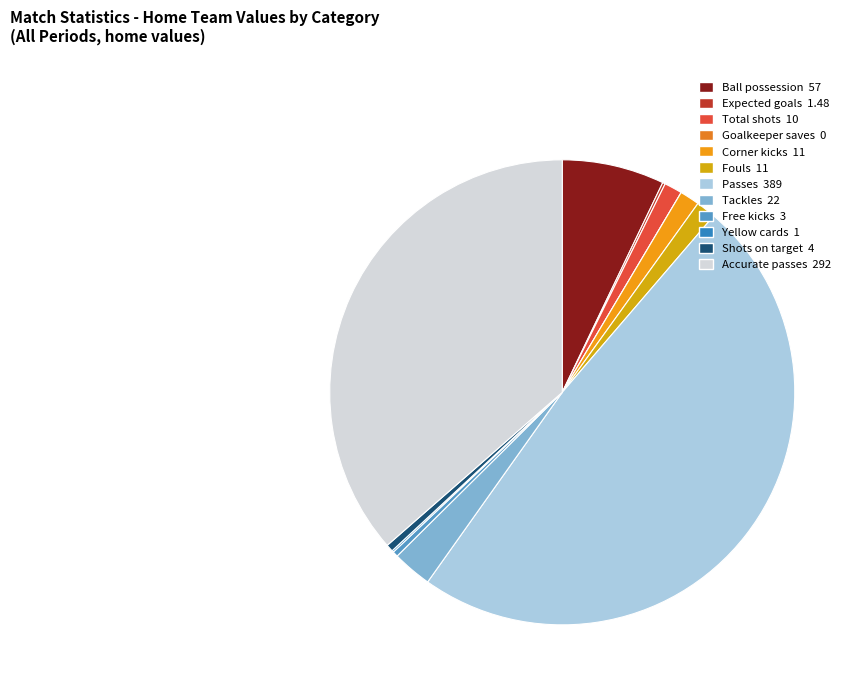

To the nearest percent, what percentage of the pie is Tackles?

3%